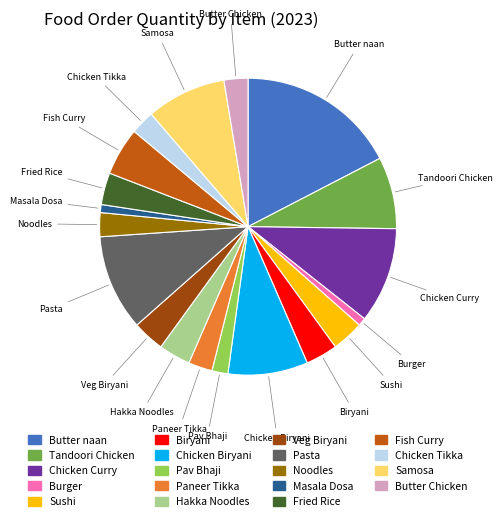

Do Sushi and Biryani together represent more than half of the pie?

No